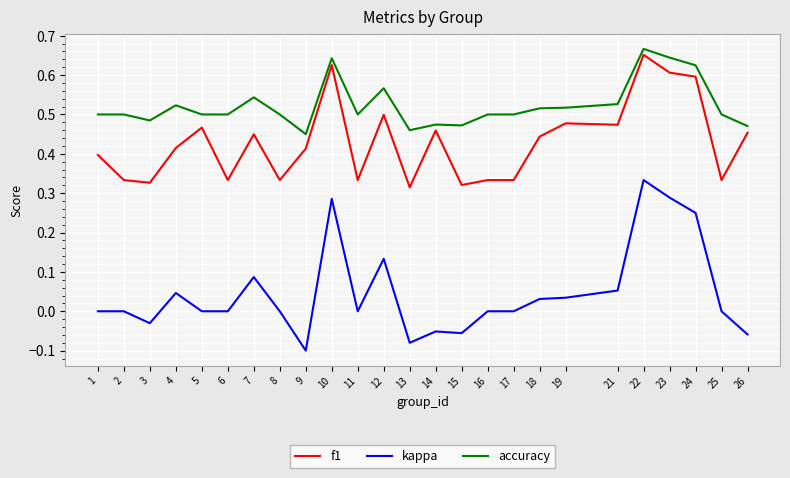

Which category has the lowest value across all series?

9